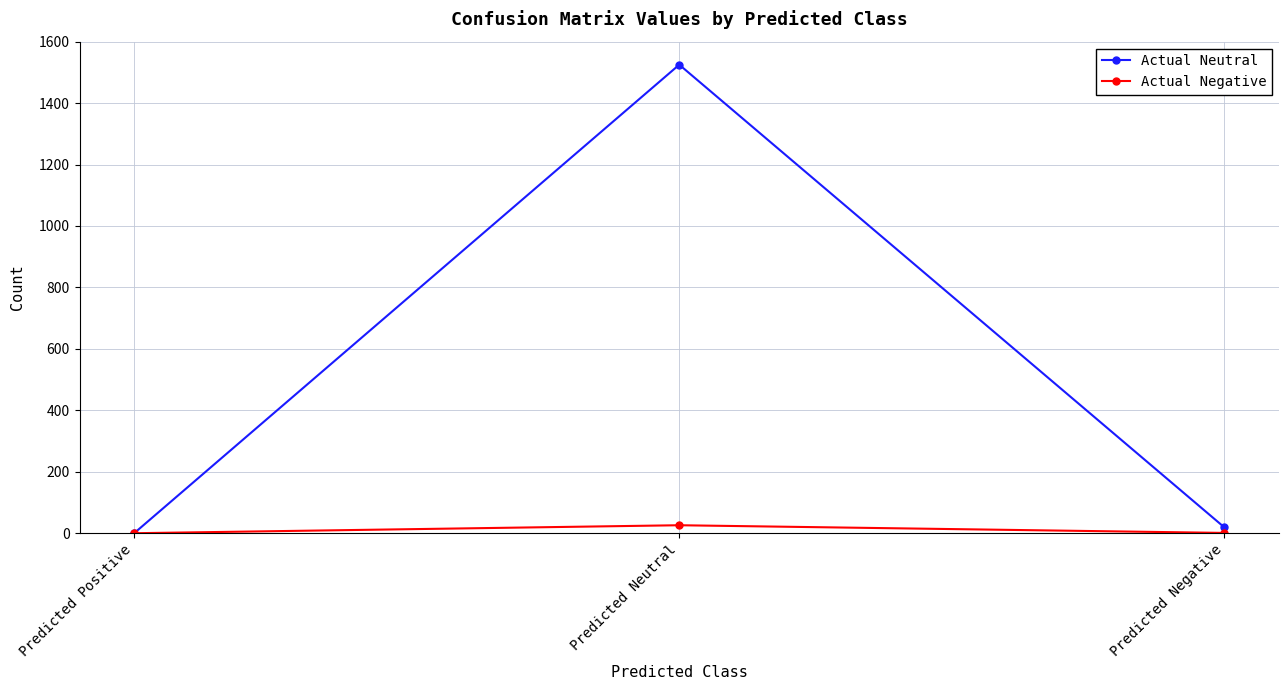

What is the label of the 1st point from the right?

Predicted Negative